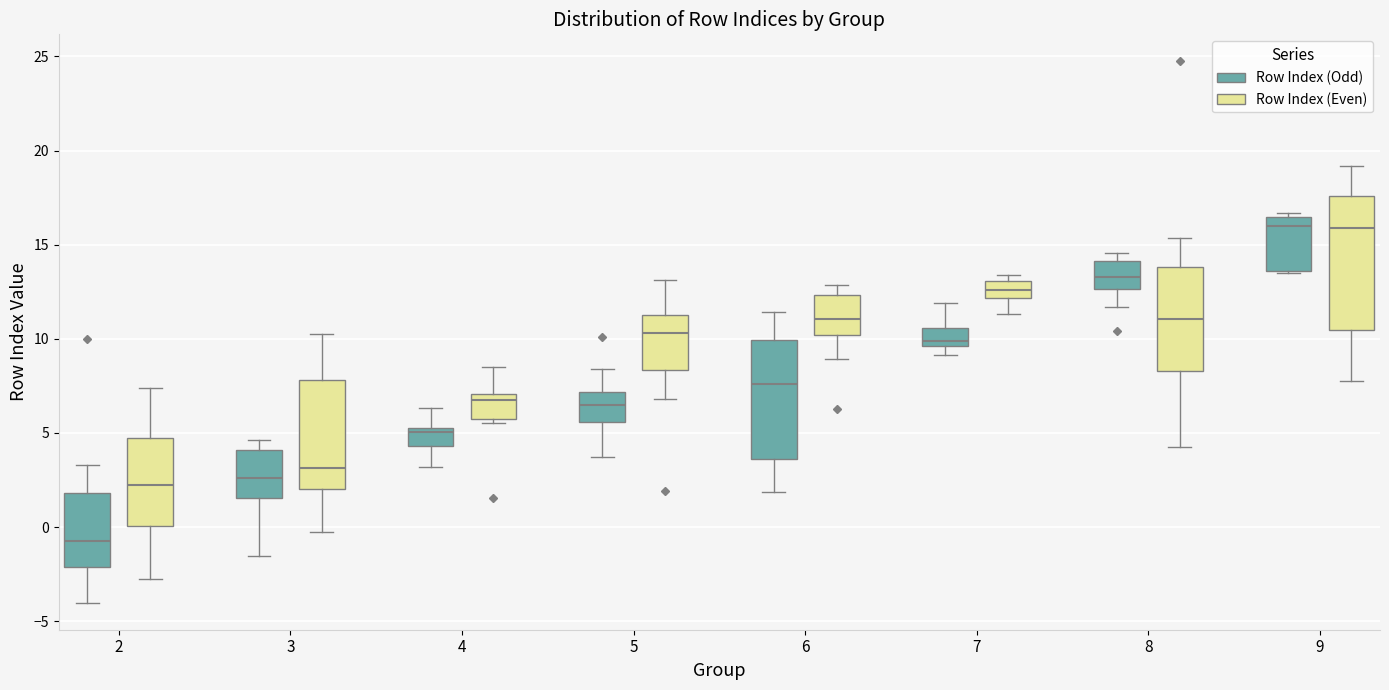

Reading left to right, transcribe this box plot: for each box, give where its median line is, the range the box spans, and where its two whiskers end, as read against the y-axis. The values are not printed on the chart, so give them approximately, as read against the axis.

2 (Row Index (Odd)): median -0.5, box -2.0 to 2.0, whiskers -4.0 to 3.5
2 (Row Index (Even)): median 2.0, box 0.0 to 4.5, whiskers -3.0 to 7.5
3 (Row Index (Odd)): median 2.5, box 1.5 to 4.0, whiskers -1.5 to 4.5
3 (Row Index (Even)): median 3.0, box 2.0 to 8.0, whiskers -0.5 to 10.5
4 (Row Index (Odd)): median 5.0 (just below the box's upper edge), box 4.5 to 5.0, whiskers 3.0 to 6.5
4 (Row Index (Even)): median 6.5, box 6.0 to 7.0, whiskers 5.5 to 8.5
5 (Row Index (Odd)): median 6.5, box 5.5 to 7.0, whiskers 3.5 to 8.5
5 (Row Index (Even)): median 10.5, box 8.5 to 11.0, whiskers 7.0 to 13.0
6 (Row Index (Odd)): median 7.5, box 3.5 to 10.0, whiskers 2.0 to 11.5
6 (Row Index (Even)): median 11.0, box 10.0 to 12.5, whiskers 9.0 to 13.0
7 (Row Index (Odd)): median 10.0, box 9.5 to 10.5, whiskers 9.0 to 12.0
7 (Row Index (Even)): median 12.5, box 12.0 to 13.0, whiskers 11.5 to 13.5
8 (Row Index (Odd)): median 13.5, box 12.5 to 14.0, whiskers 11.5 to 14.5
8 (Row Index (Even)): median 11.0, box 8.5 to 14.0, whiskers 4.0 to 15.5
9 (Row Index (Odd)): median 16.0, box 13.5 to 16.5, whiskers 13.5 to 16.5 (just above the box's upper edge)
9 (Row Index (Even)): median 16.0, box 10.5 to 17.5, whiskers 8.0 to 19.0